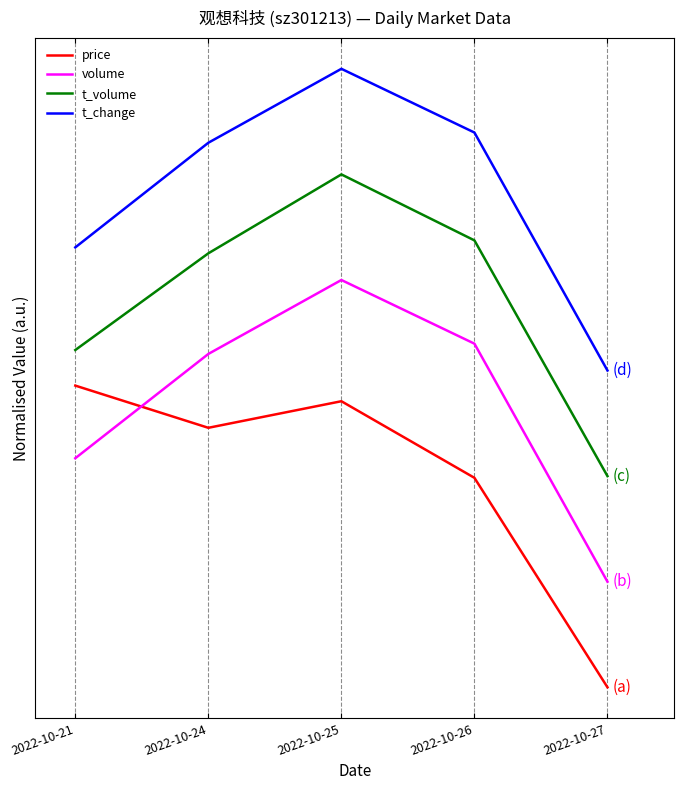

Rank the series by their average value, from lowest to highest.

price, volume, t_volume, t_change